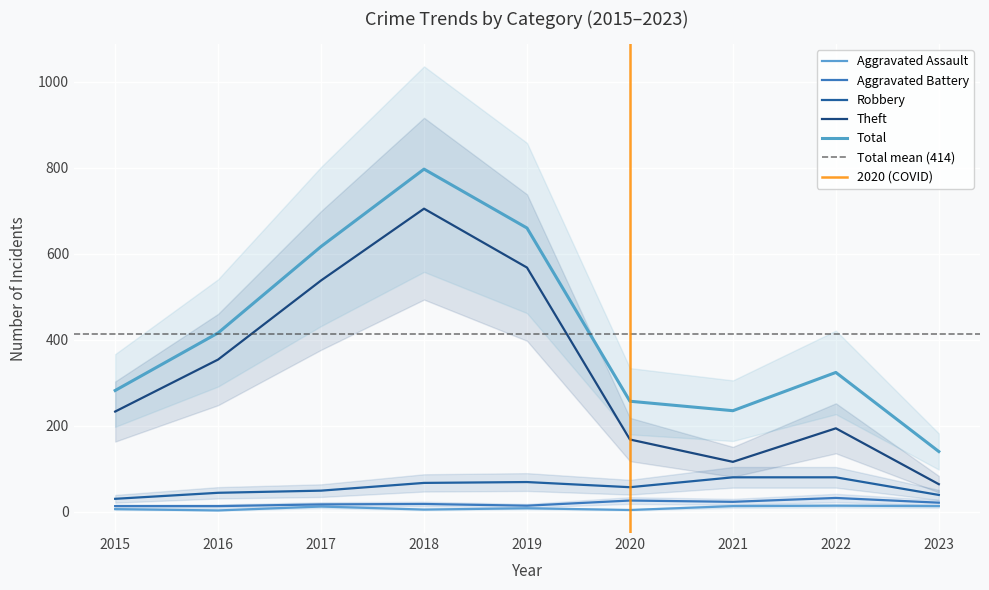

True or false: Theft and Aggravated Assault cross at least once.

False